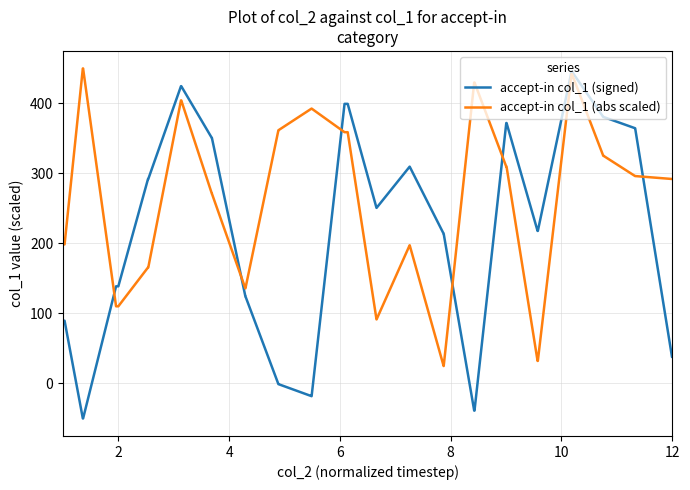

Rank the series by their average value, from lowest to highest.

accept-in col_1 (signed), accept-in col_1 (abs scaled)